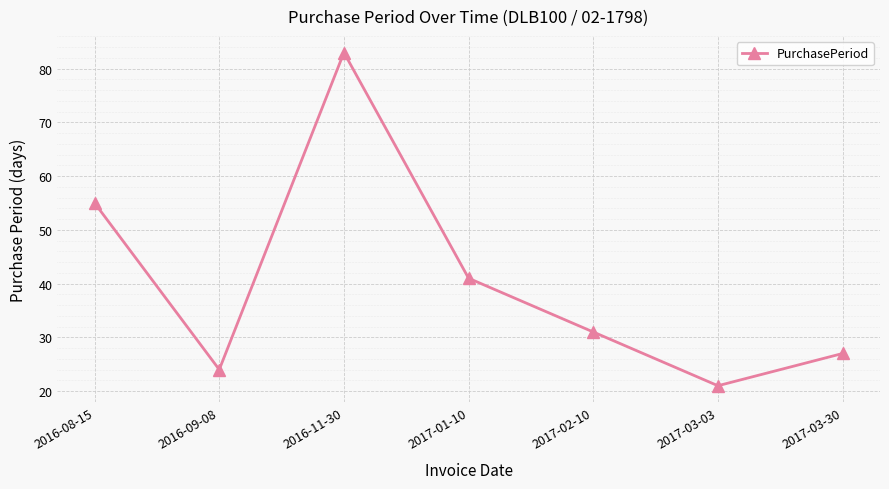

List the labels in order of value, smallest first.

2017-03-03, 2016-09-08, 2017-03-30, 2017-02-10, 2017-01-10, 2016-08-15, 2016-11-30